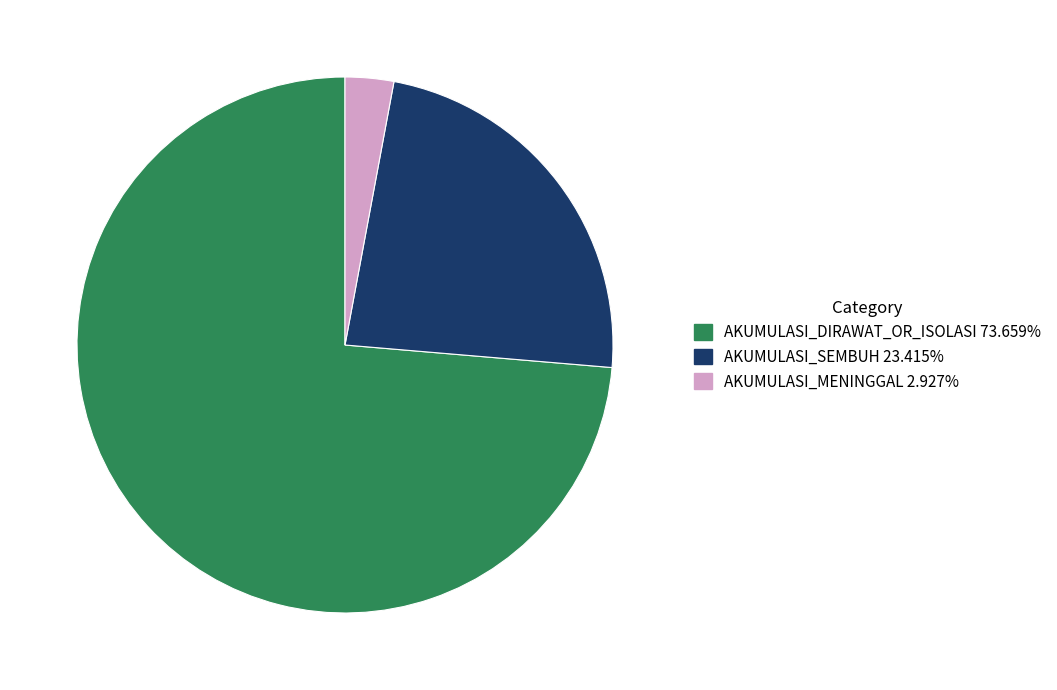

Is there a majority slice in this chart?

Yes